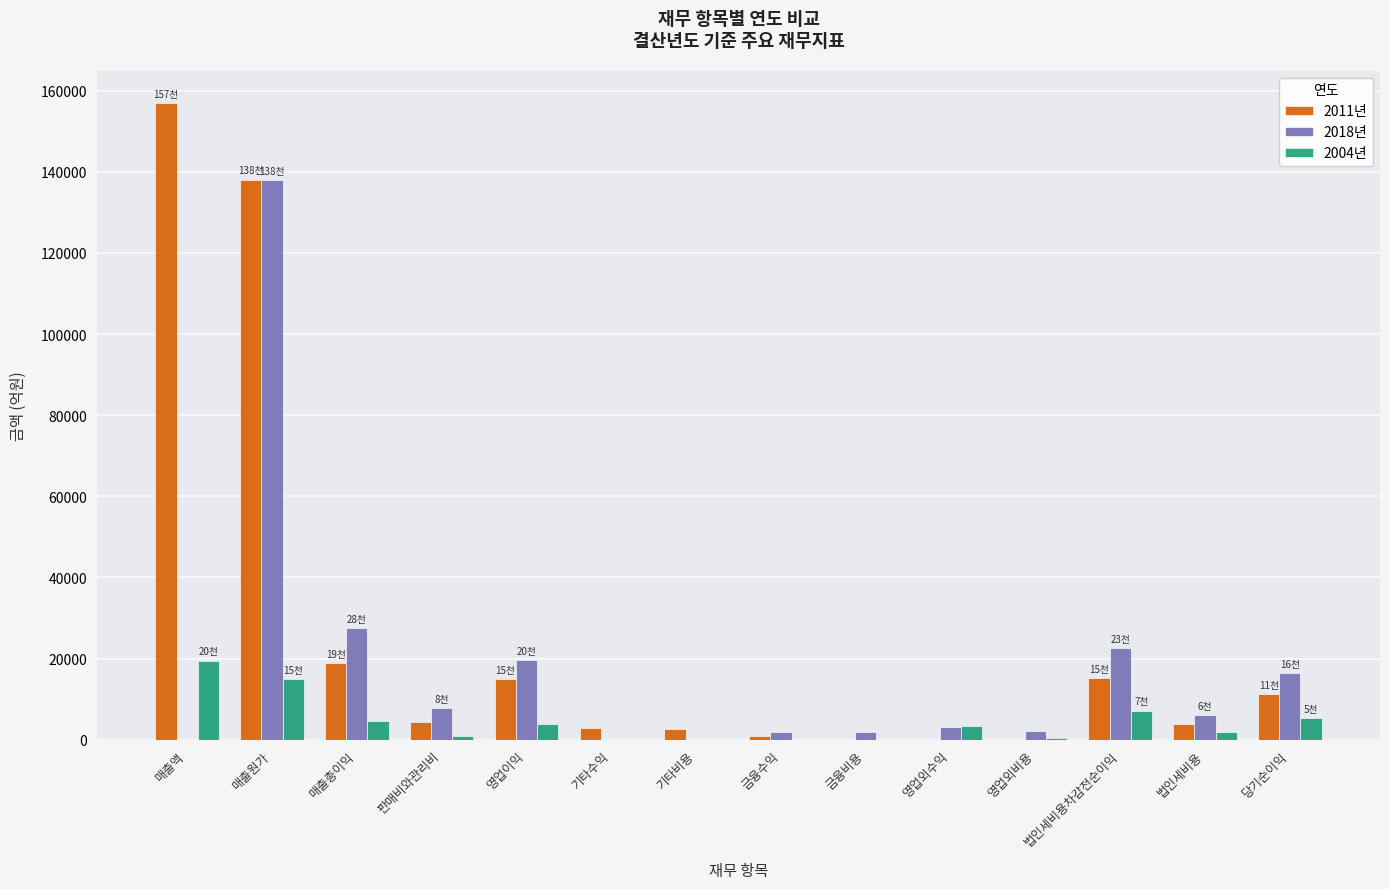

Where is 2011년 nearest to the value 78500?

매출총이익